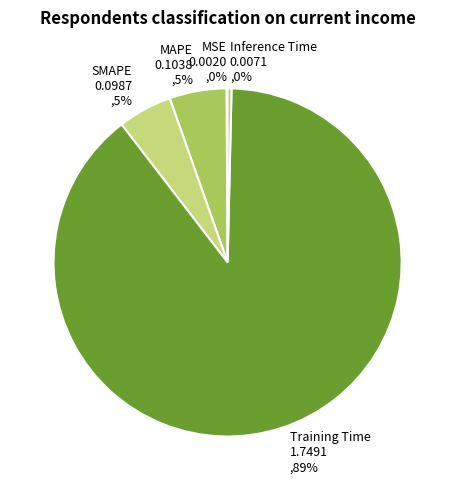

What is the largest slice in the pie chart?

Training Time